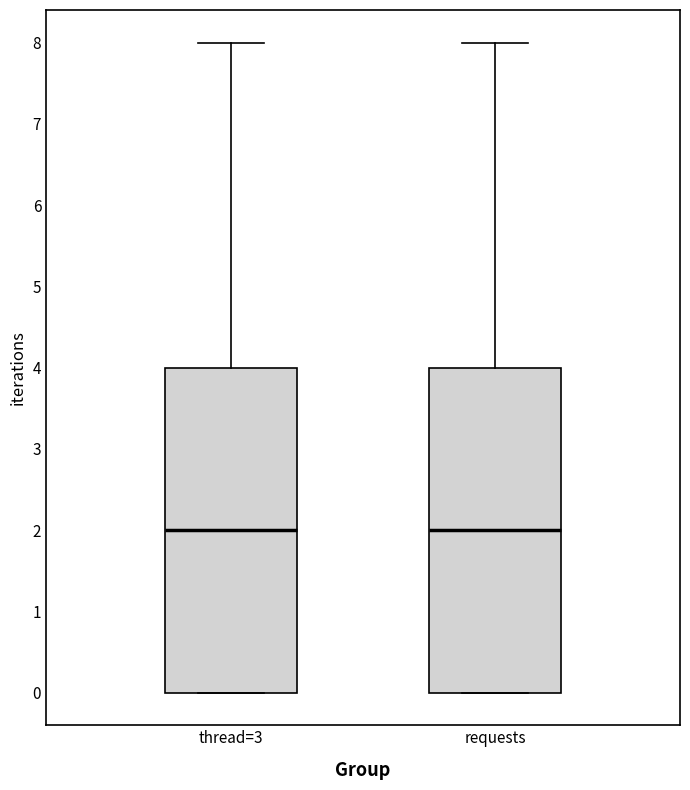

Reading left to right, transcribe this box plot: for each box, give where its median line is, the range the box spans, and where its two whiskers end, as read against the y-axis. The values are not printed on the chart, so give them approximately, as read against the axis.

thread=3: median 2, box 0 to 4, whiskers 0 to 8
requests: median 2, box 0 to 4, whiskers 0 to 8